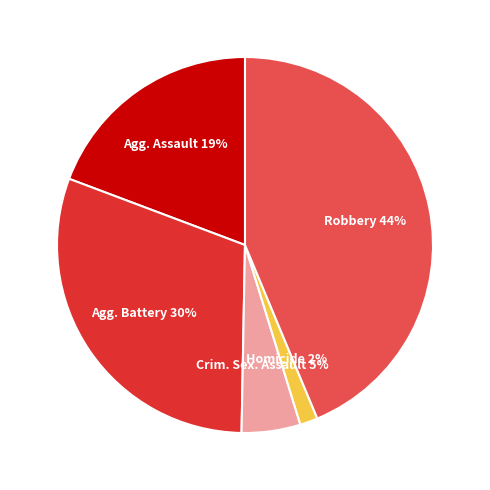

Does any single category account for the majority?

No